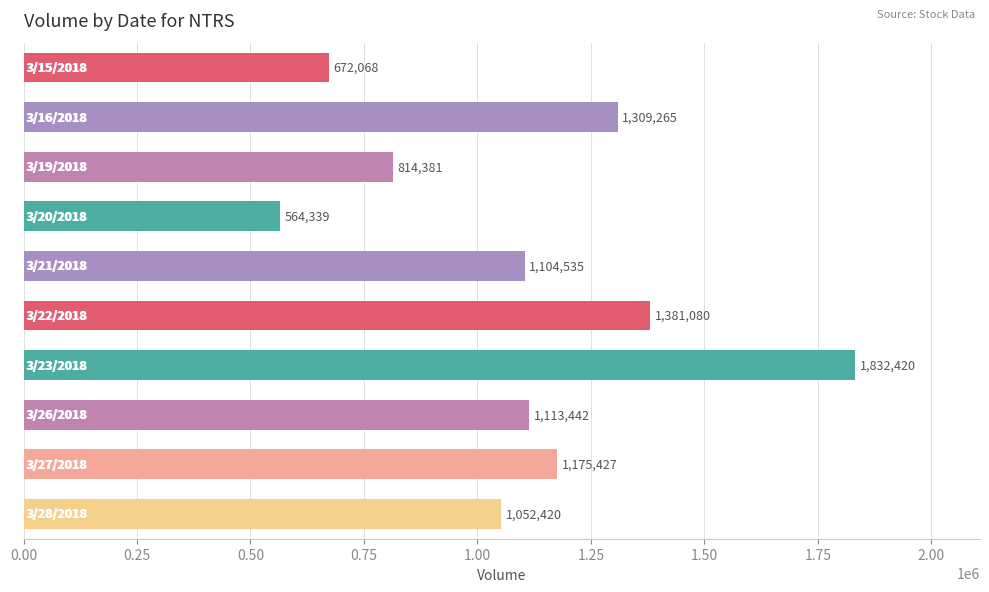

Reading top to bottom, list all the values displayed in this chart.

672068	1309265	814381	564339	1104535	1381080	1832420	1113442	1175427	1052420